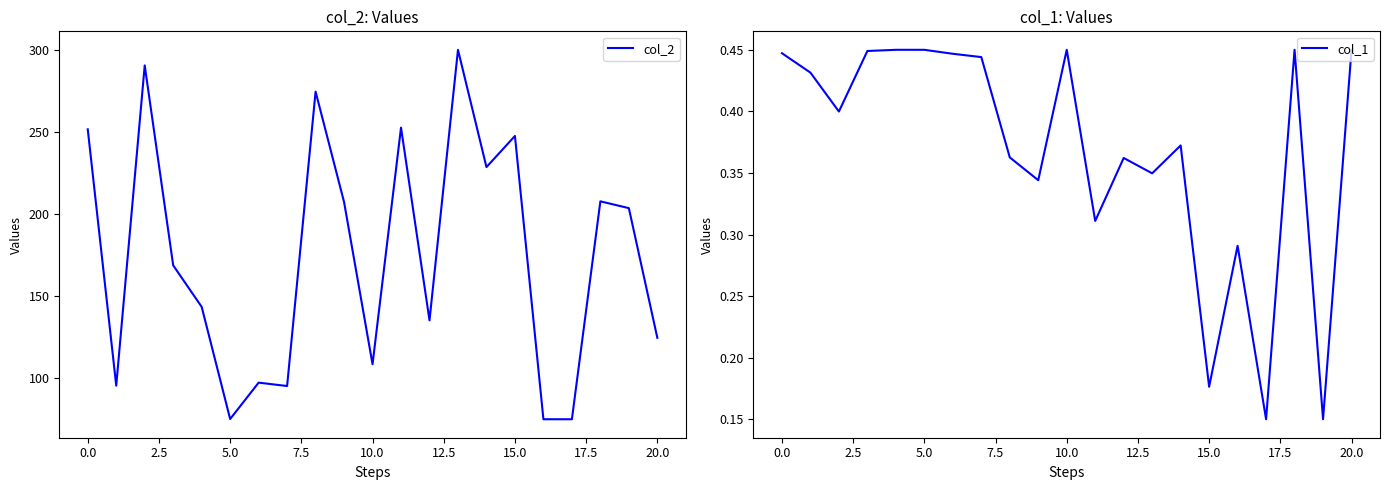

What is the maximum value for col_2?

300.0